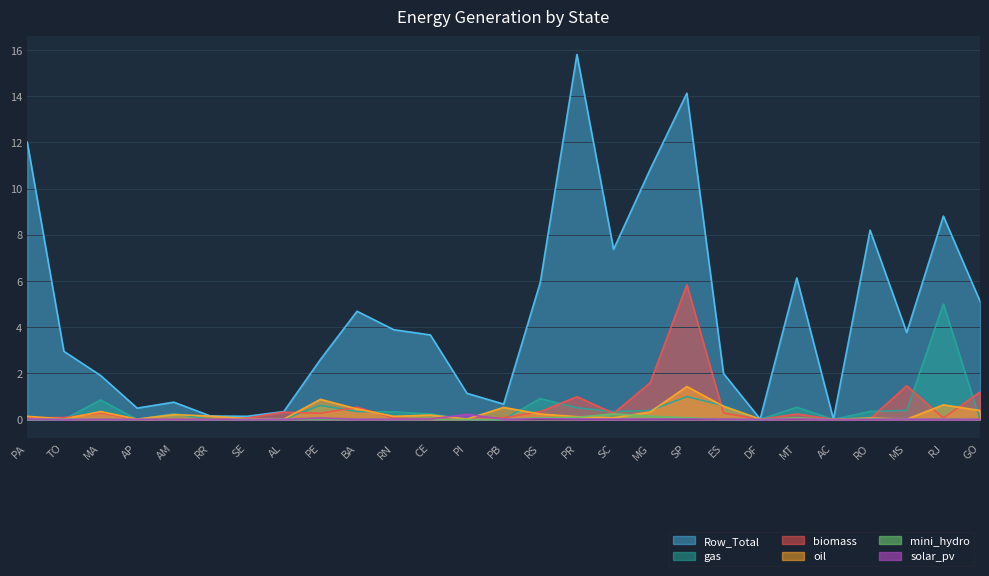

The oil series shows 0.0 at TO. True or false?

False